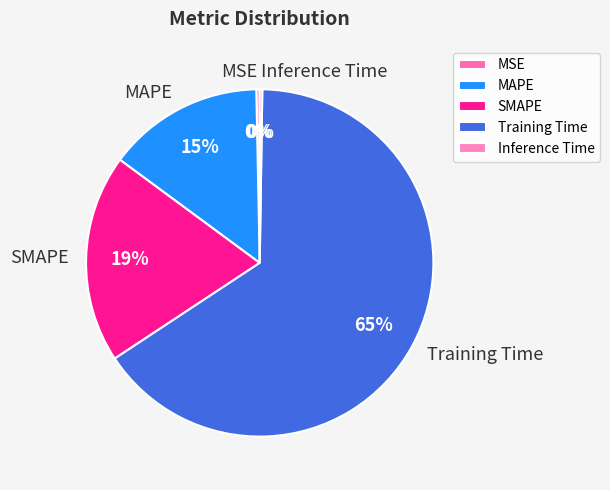

Do Training Time and SMAPE together represent more than half of the pie?

Yes